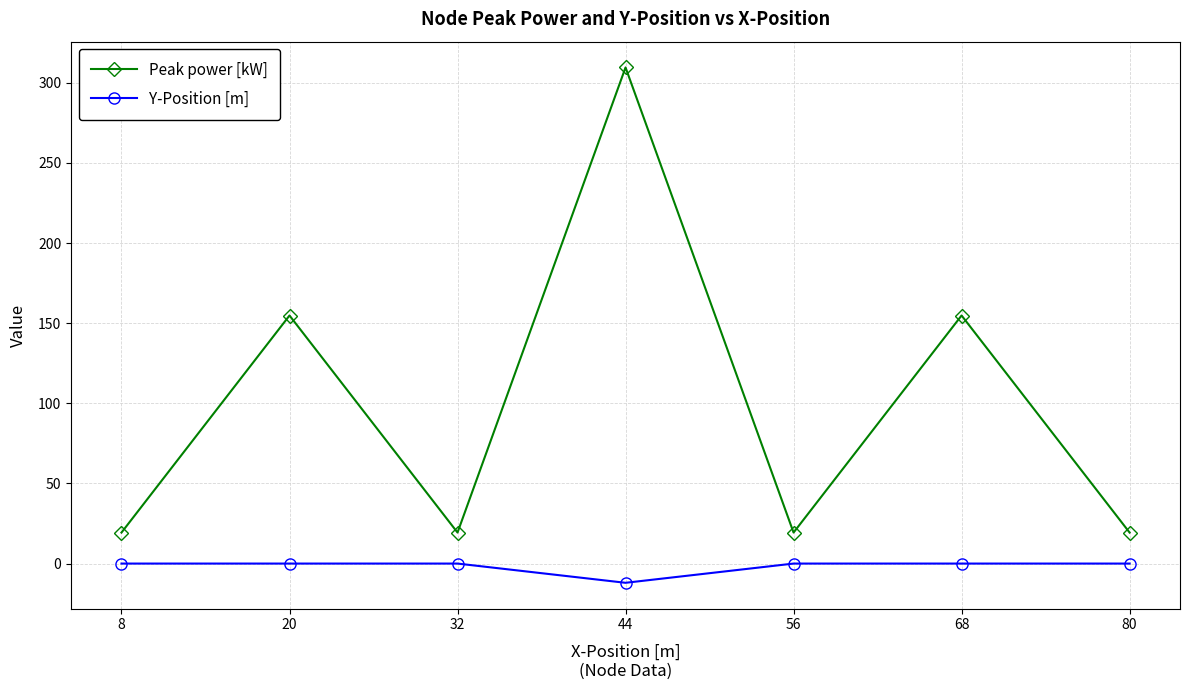

True or false: Peak power [kW] has a value of 30.6 at 56.

False